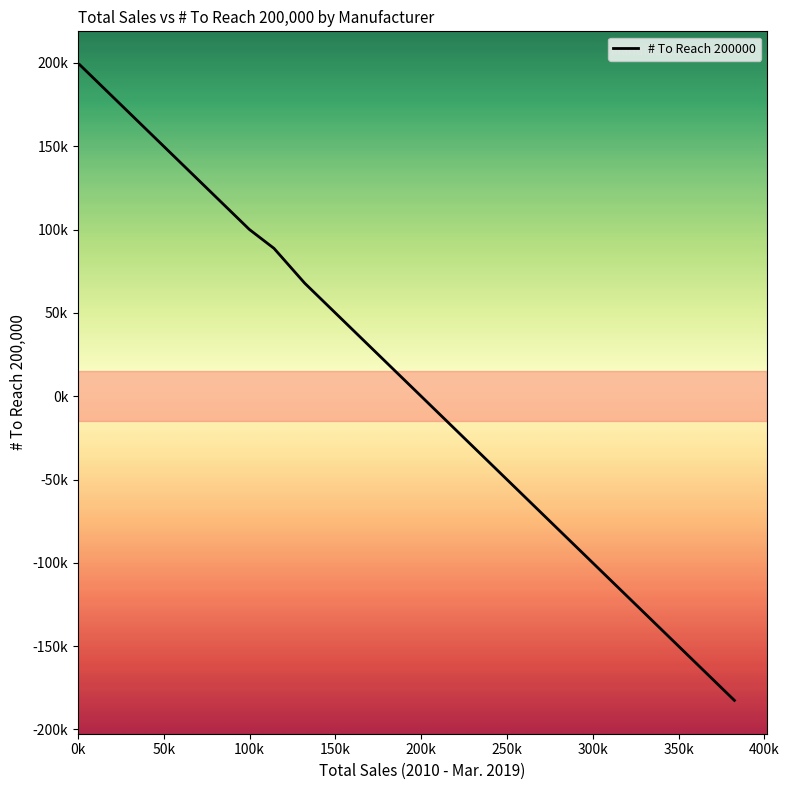

What is the greatest value displayed?

198999